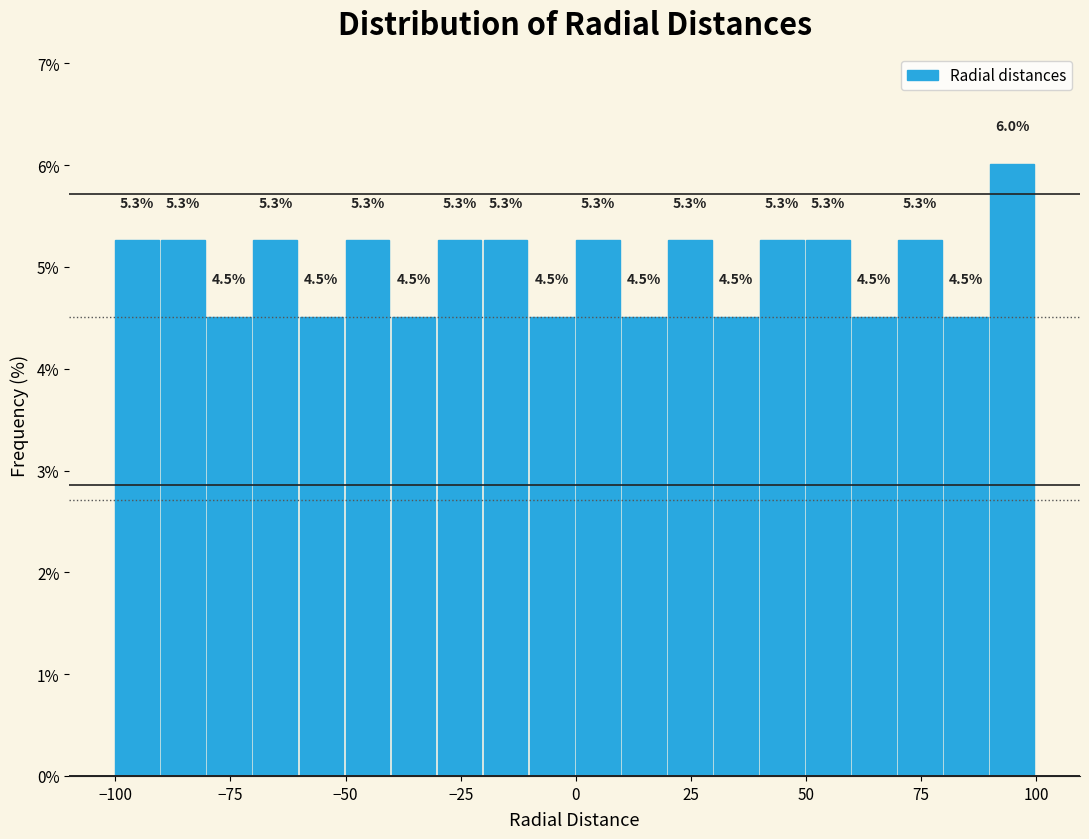

Around what value on the x-axis is the tallest bar? Give the approximate position of its centre, as read against the axis.

95